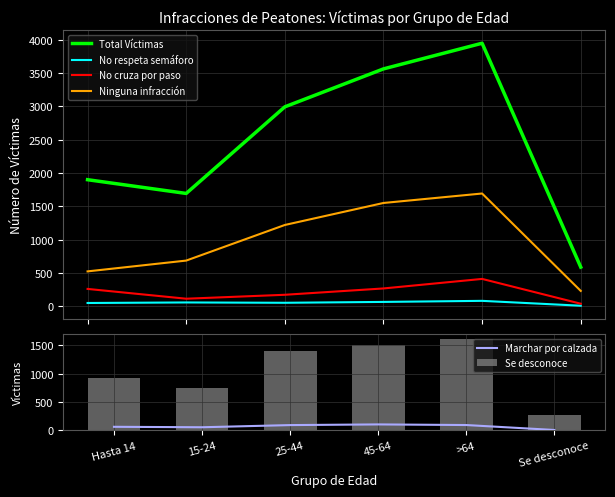

The value of Marchar por calzada at >64 is 96. True or false?

True